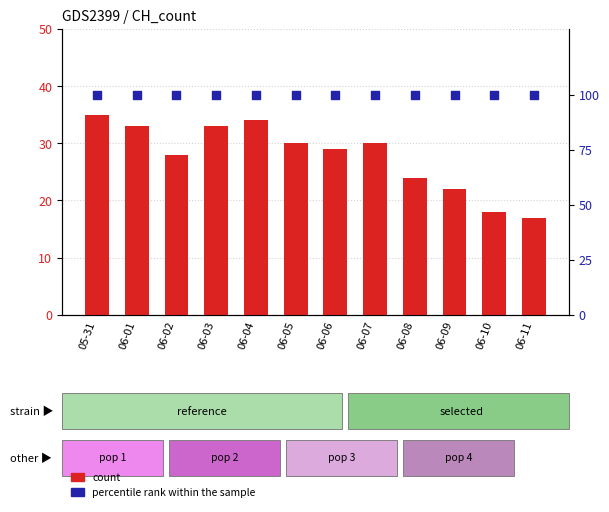

Which series has the largest total across all categories?

percentile rank within the sample